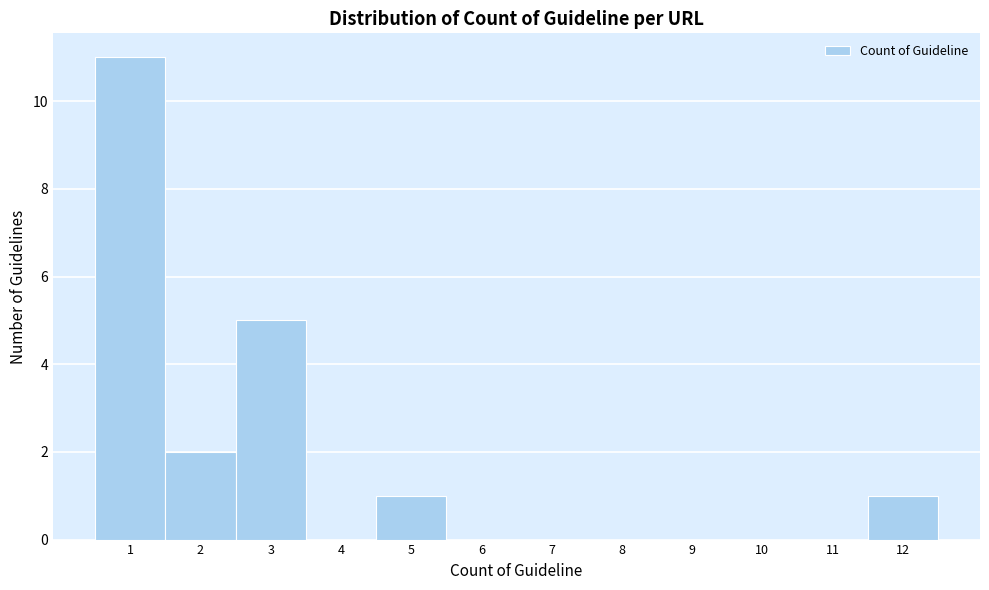

Reading left to right, list every bar in this chart as the range it spans on the x-axis followed by its height. The values are not printed on the chart, so give them approximately, as read against the axis.

0.5 to 1.5: 11
1.5 to 2.5: 2
2.5 to 3.5: 5
3.5 to 4.5: 0
4.5 to 5.5: 1
5.5 to 6.5: 0
6.5 to 7.5: 0
7.5 to 8.5: 0
8.5 to 9.5: 0
9.5 to 10.5: 0
10.5 to 11.5: 0
11.5 to 12.5: 1